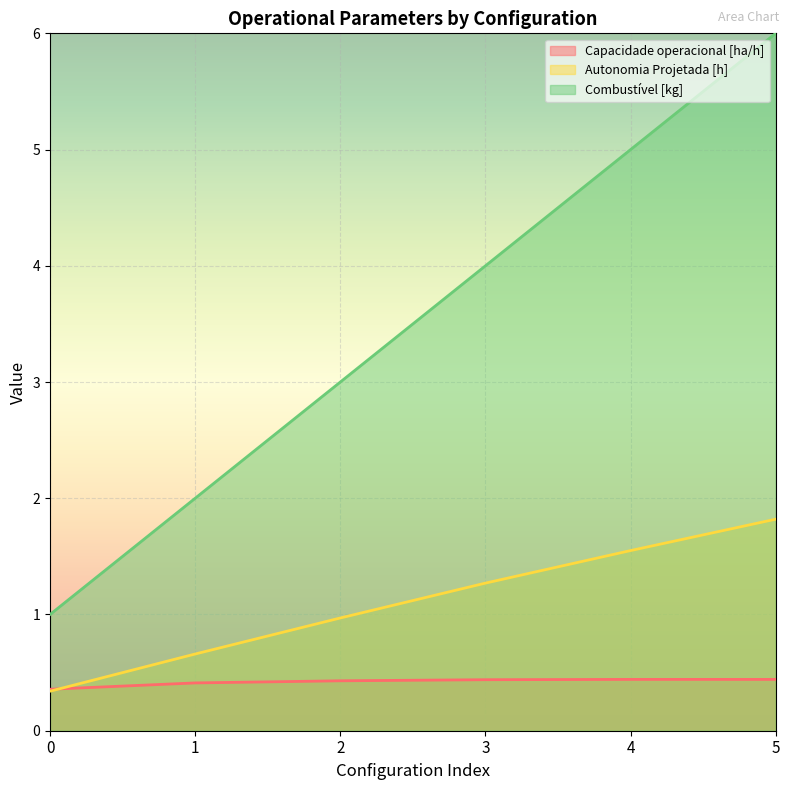

Which series has the largest range (max minus min)?

Combustível [kg]